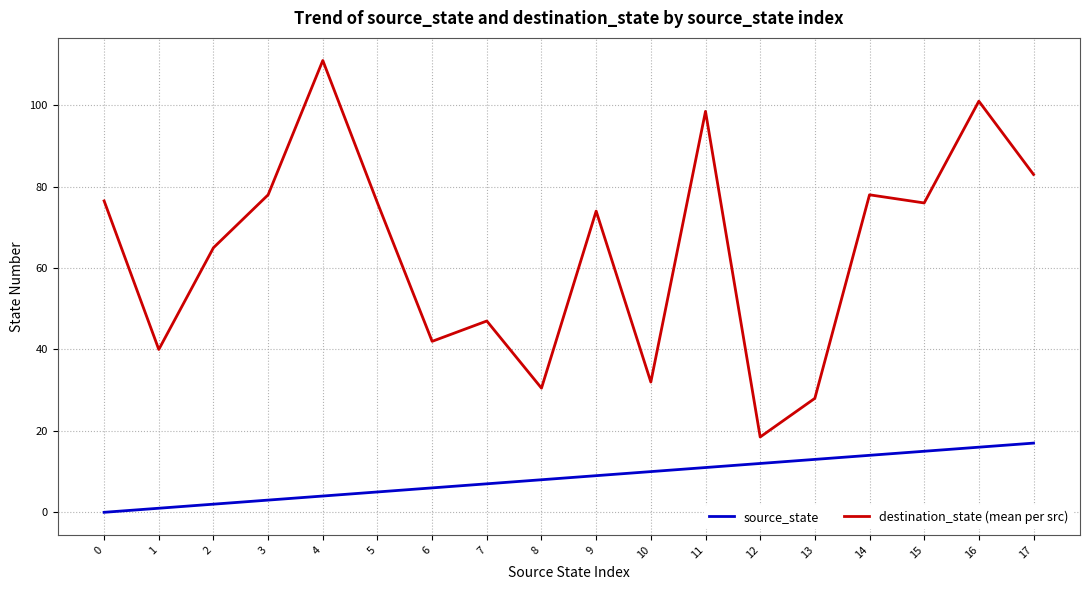

Which series changed the most between 9 and 12?

destination_state (mean per src)